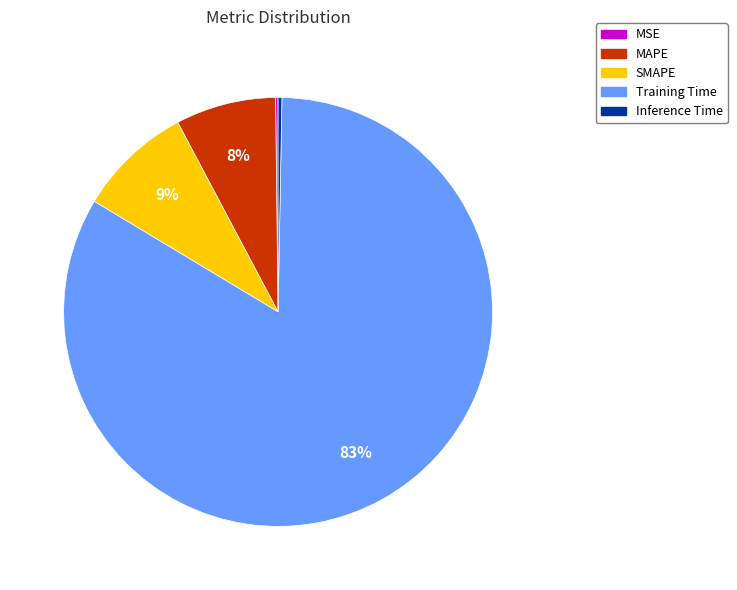

Combined, do Training Time and Inference Time account for over 50%?

Yes